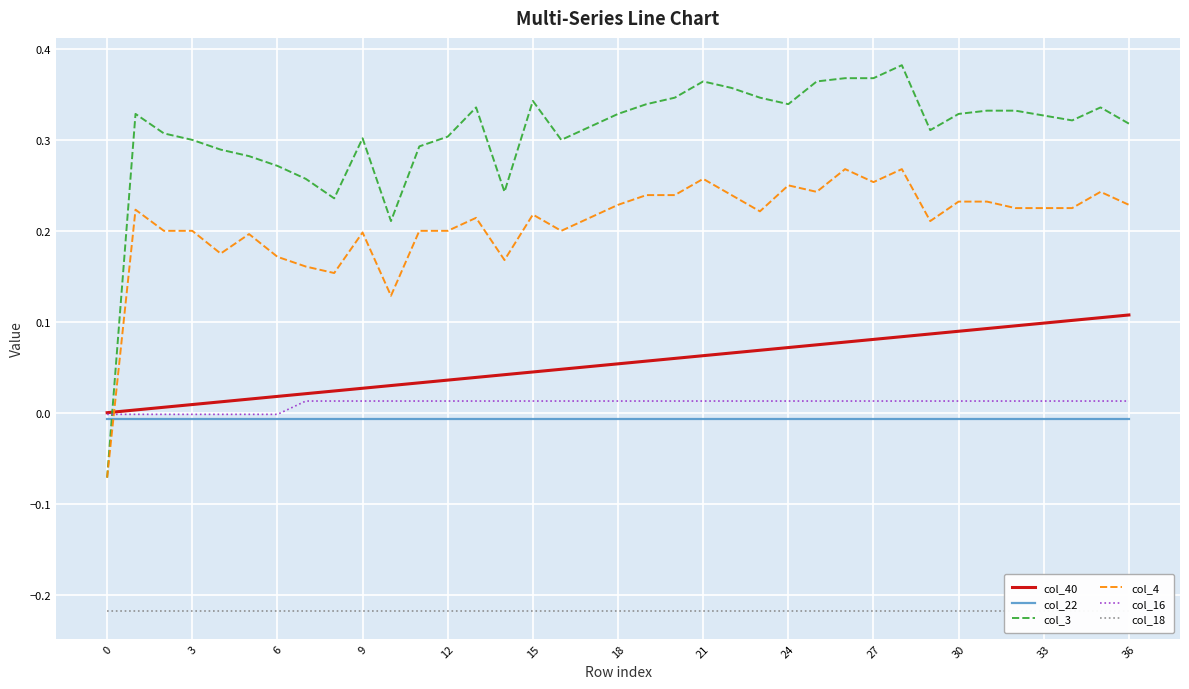

Rank the series at 33 from highest to lowest value.

col_3, col_4, col_40, col_16, col_22, col_18